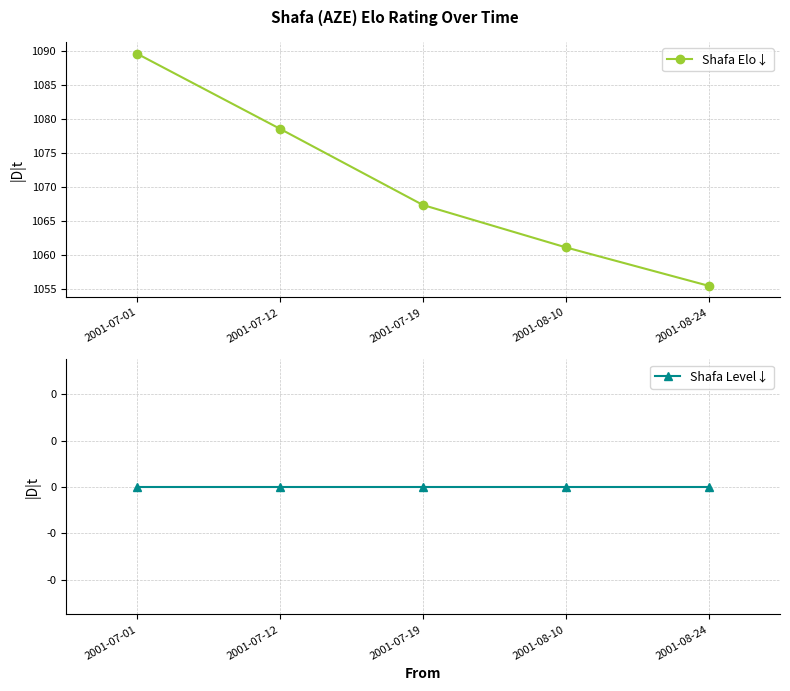

True or false: Shafa Level↓ and Shafa Elo↓ intersect in this chart.

False